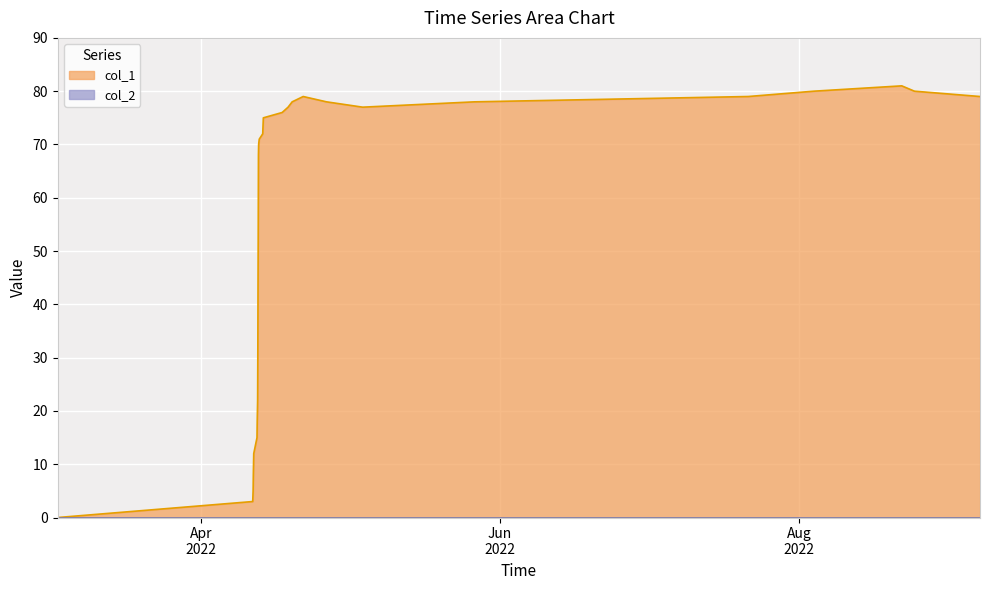

List the labels in order of value, smallest first.

1646252182, 1649686460, 1649690040, 1649693599, 1649697191, 1649700784, 1649704448, 1649762058, 1649765679, 1649769297, 1649772838, 1649776419, 1649780015, 1649783605, 1649787278, 1649790916, 1649801678, 1649862800, 1649866378, 1649870002, 1649873617, 1650205040, 1650309395, 1651623471, 1650381397, 1650986336, 1653592658, 1650575880, 1658416755, 1662499324, 1659572385, 1661343724, 1661120511